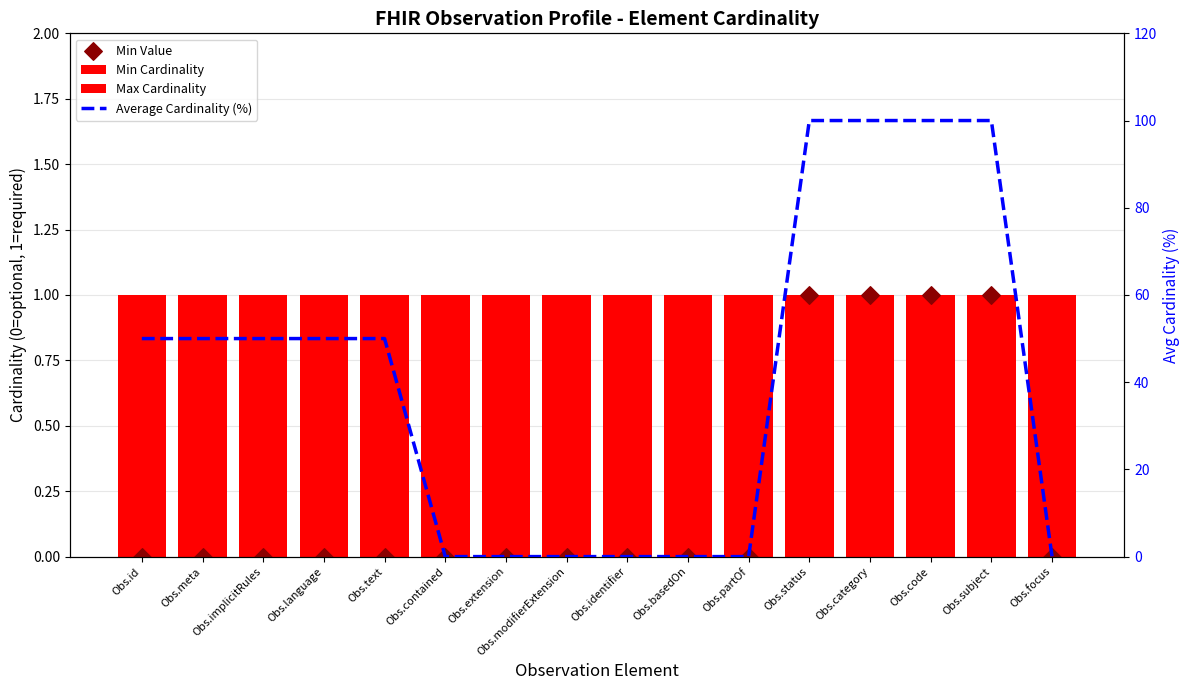

Is the value of Average Cardinality (%) at Obs.contained greater than the value of Min Cardinality at Obs.basedOn?

No